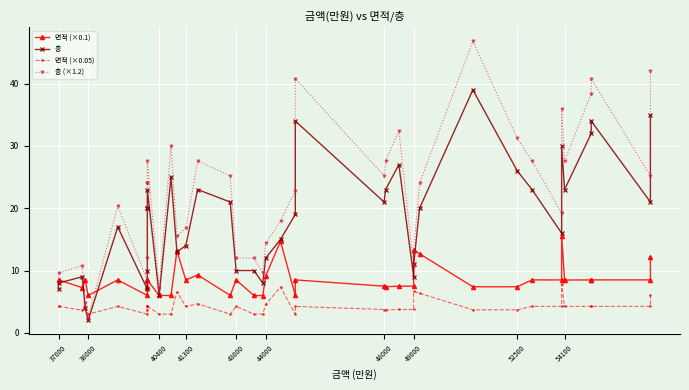

What is the label of the 29th point from the right?

40400